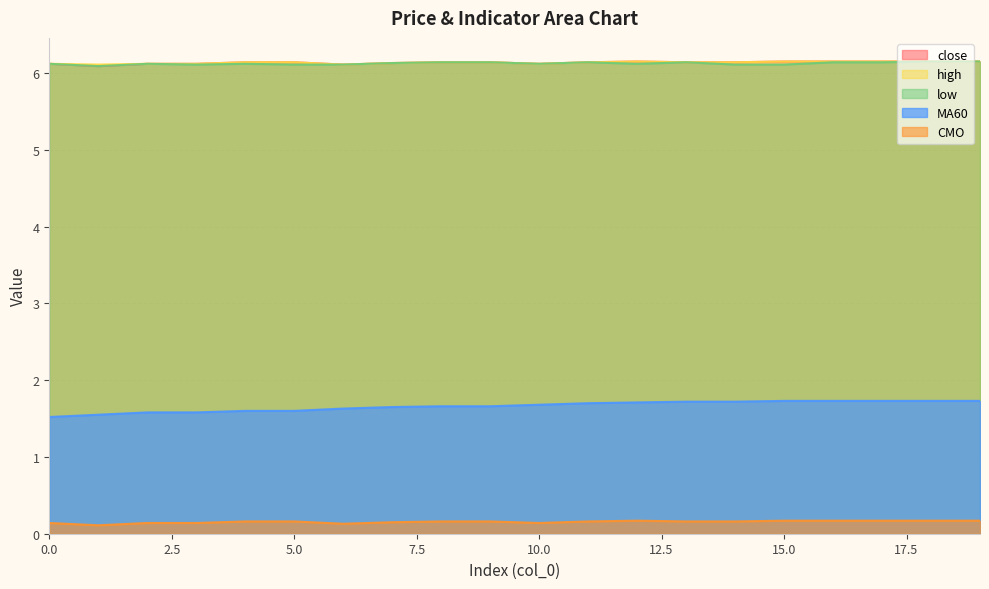

Between 1 and 12, which is larger?

12